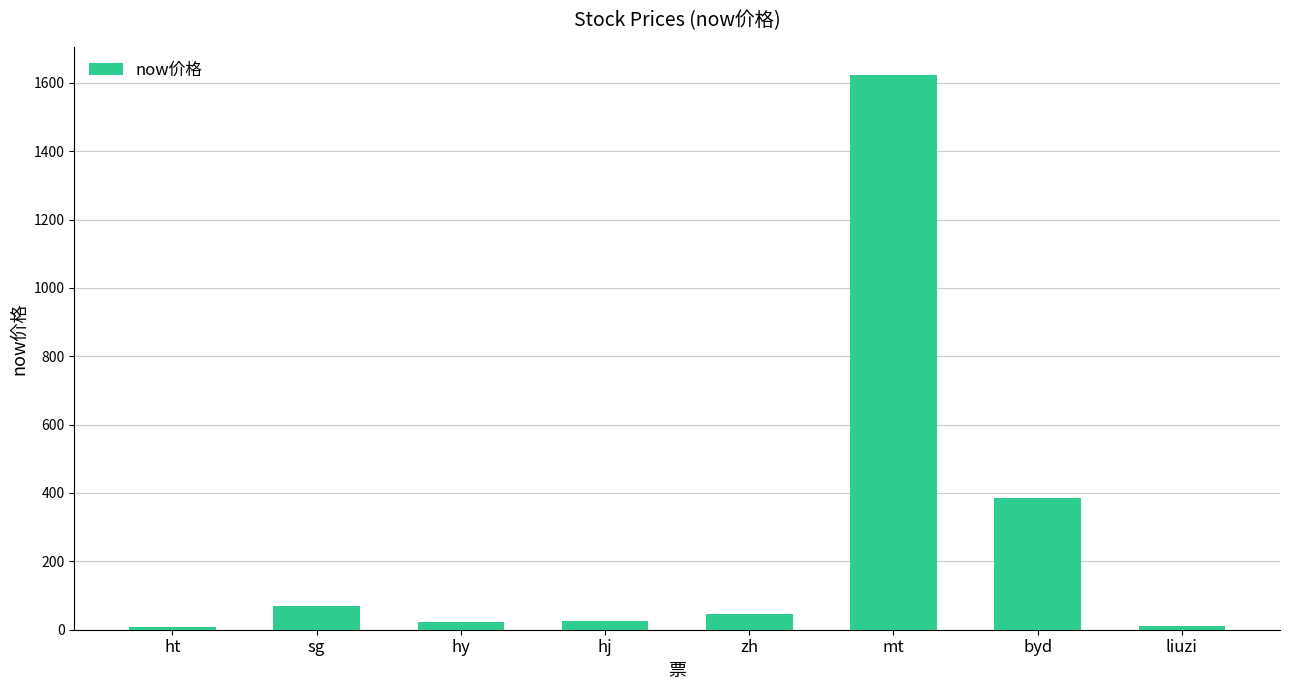

Does the chart contain stacked bars?

No